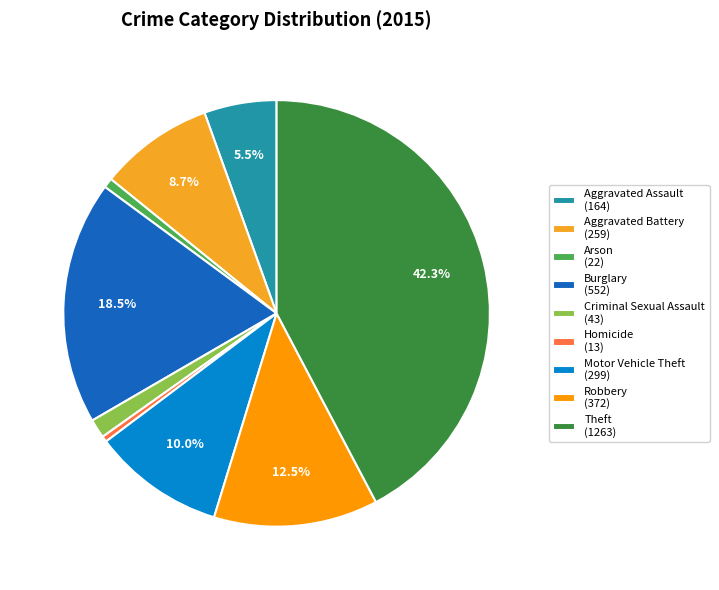

Count the number of slices in the pie.

9